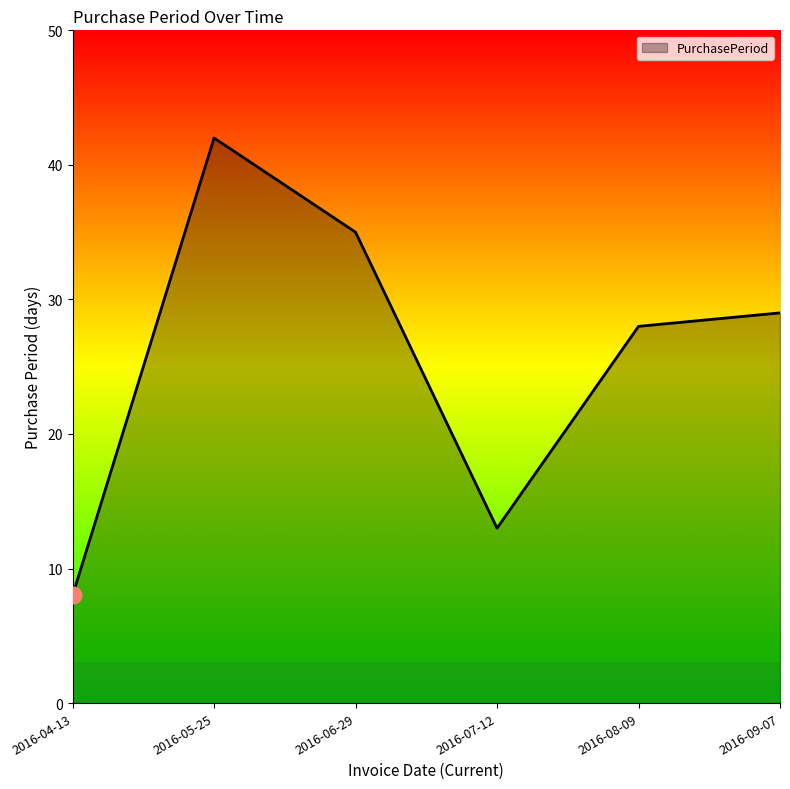

What is the maximum value shown in the chart?

42